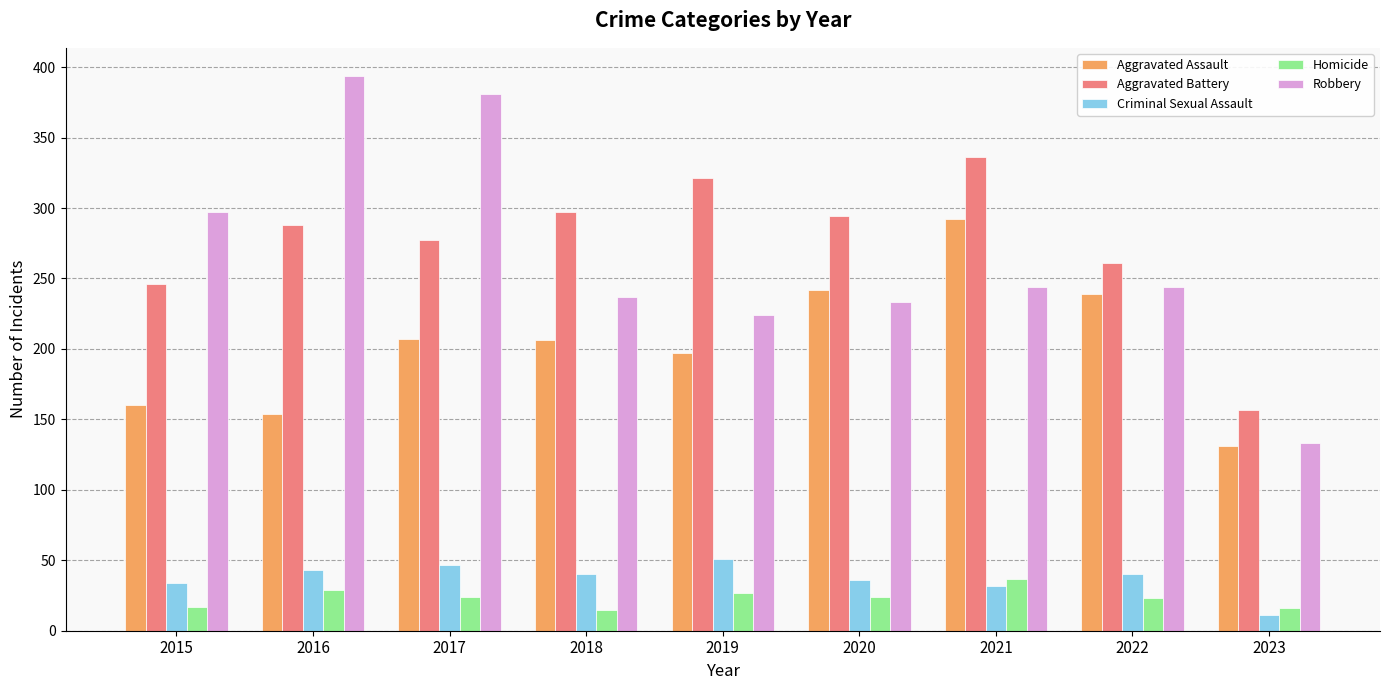

What is the spread (max minus min) of values at 2021?

304